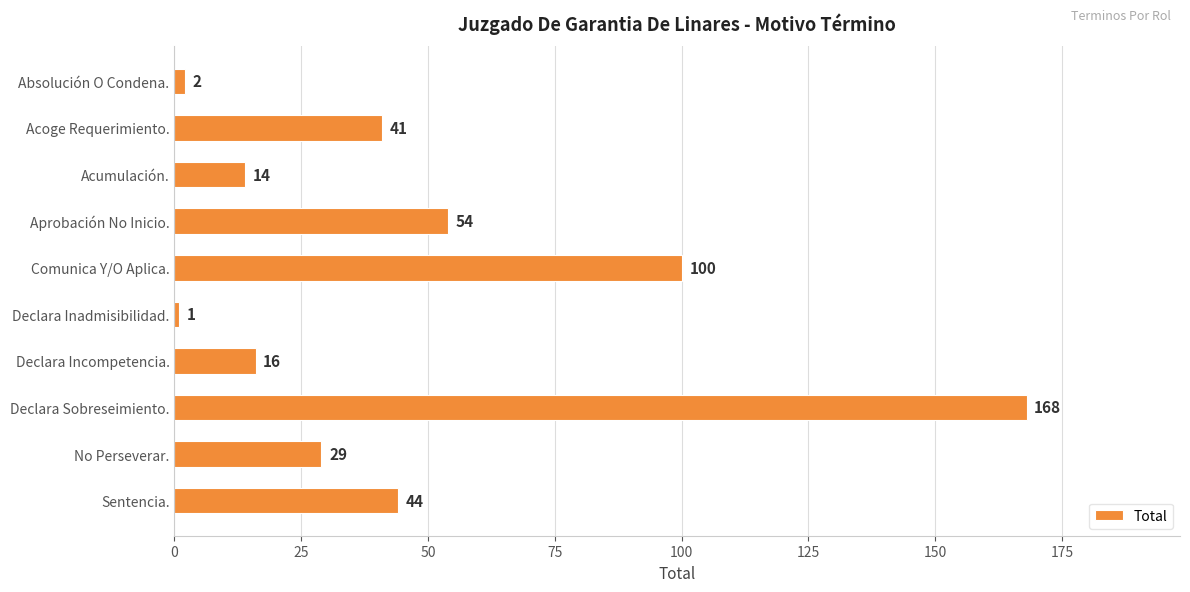

How many distinct data groups are displayed?

1